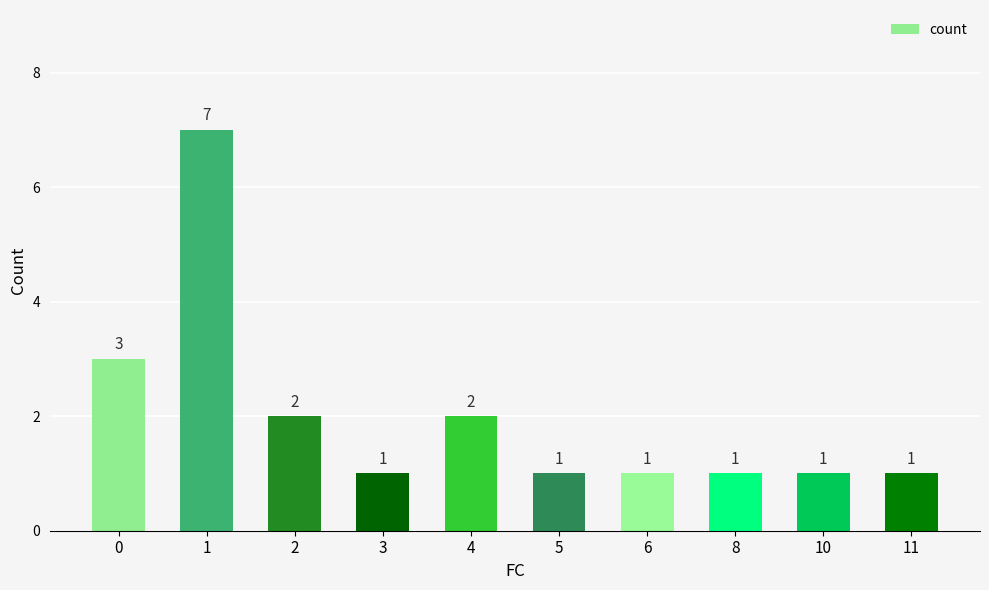

Approximately how many times larger is the value at 2 compared to 4?

1.0